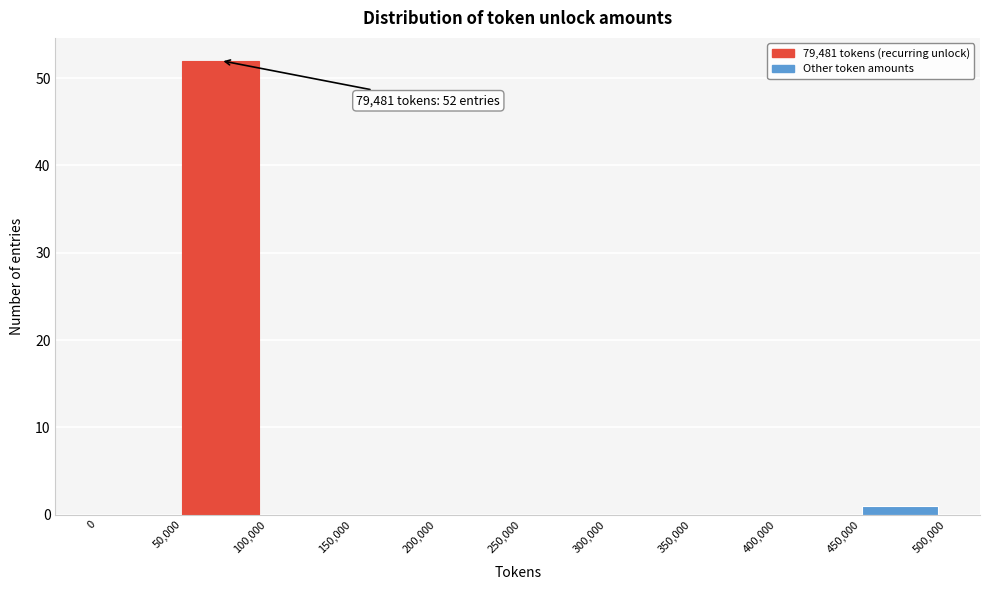

Over which range of the x-axis is the bar tallest?

50,000 to 100,000